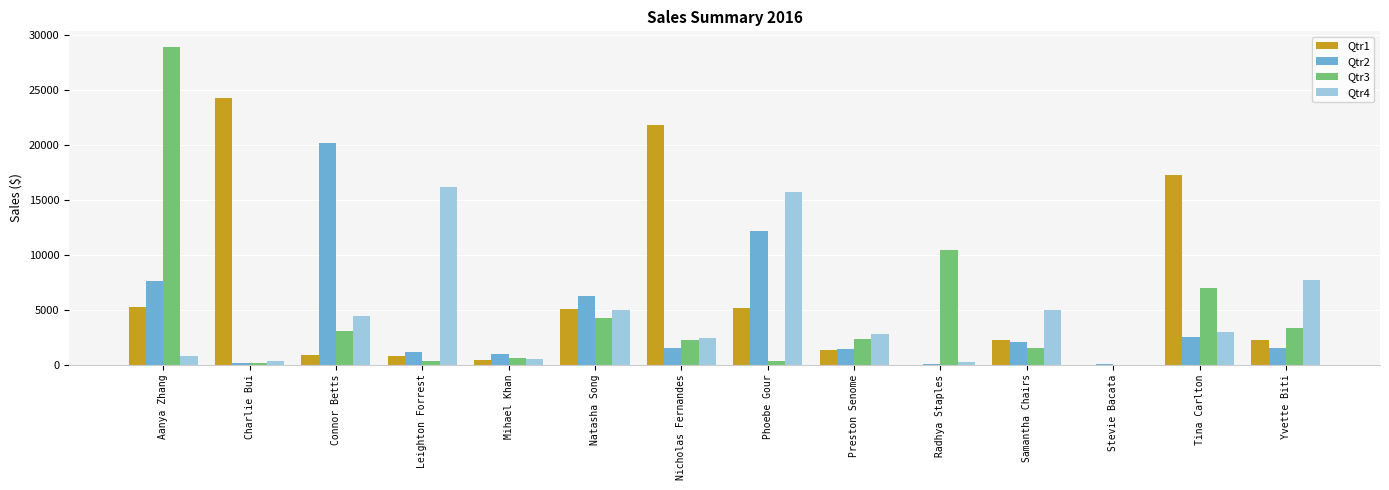

Which series changed the most between Nicholas Fernandes and Preston Senome?

Qtr1